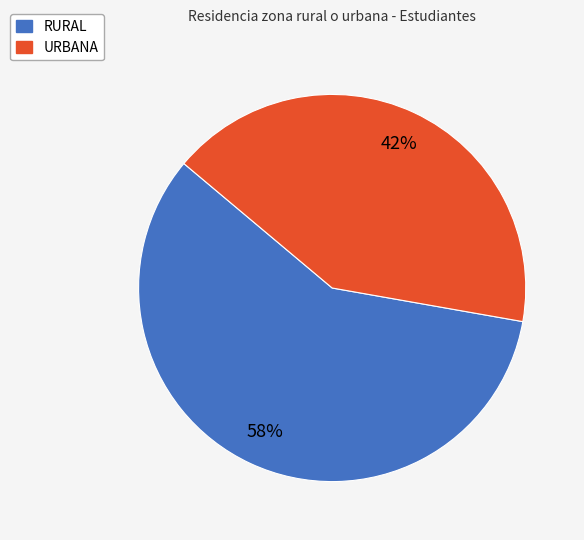

Does any single category account for the majority?

Yes